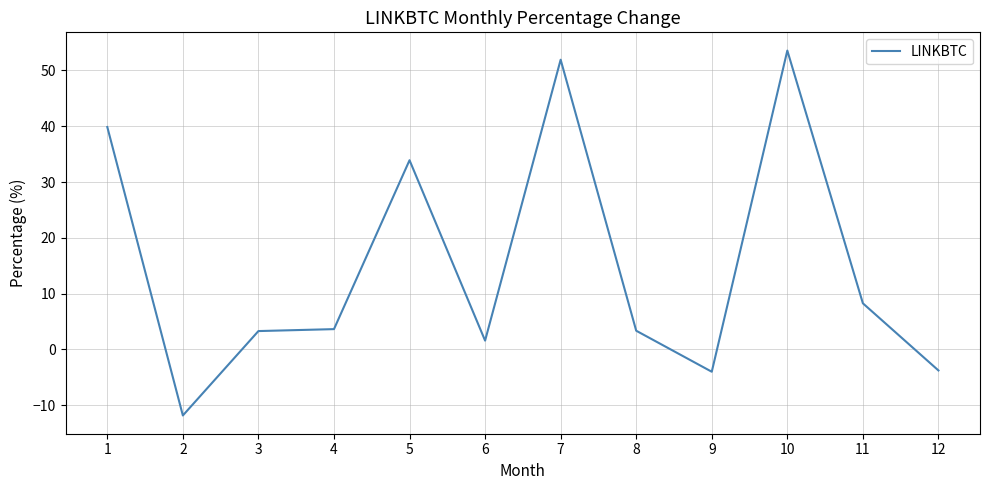

True or false: the data has more than 1 interior local peaks.

True